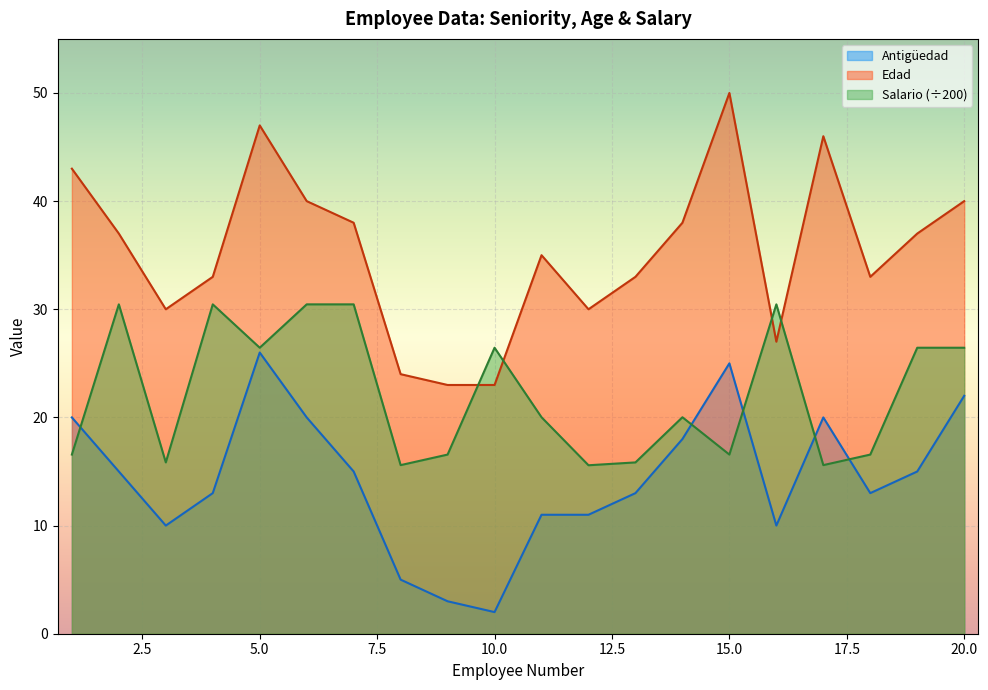

List the labels in order of Salario value, largest first.

2, 4, 6, 7, 16, 5, 10, 19, 20, 11, 14, 1, 9, 15, 18, 3, 13, 8, 17, 12